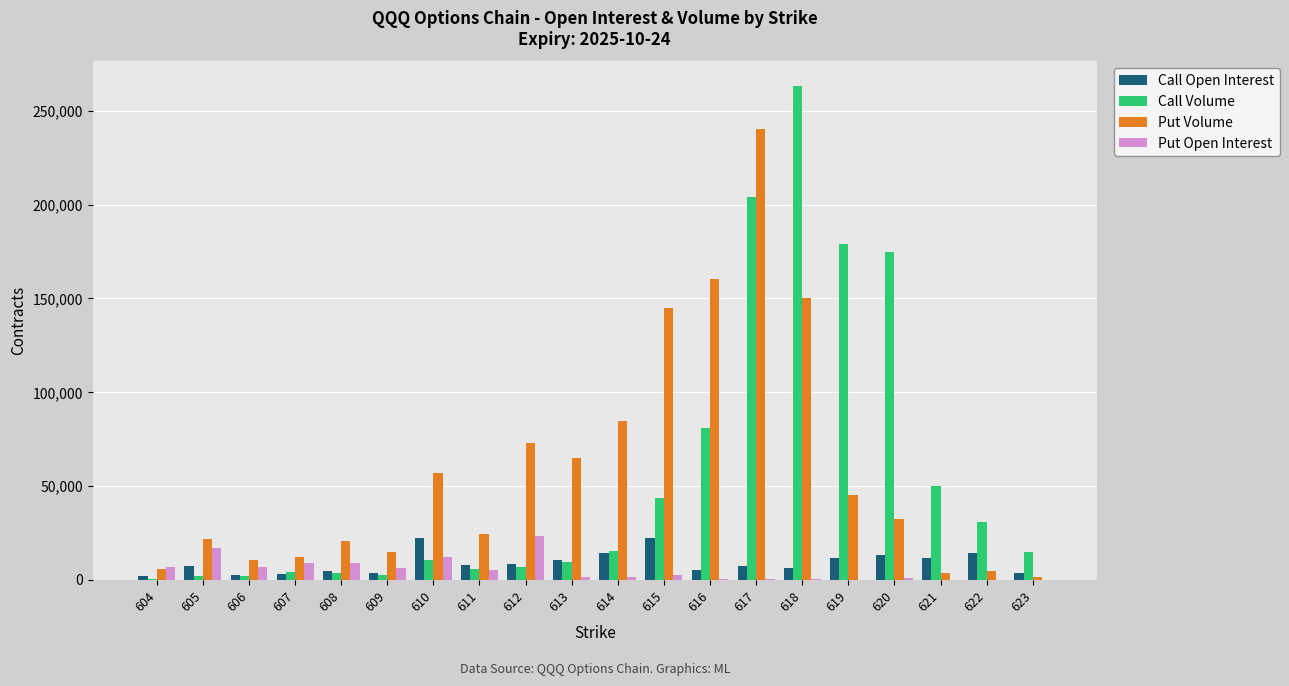

Which series changed the most between 610 and 623?

Put Volume